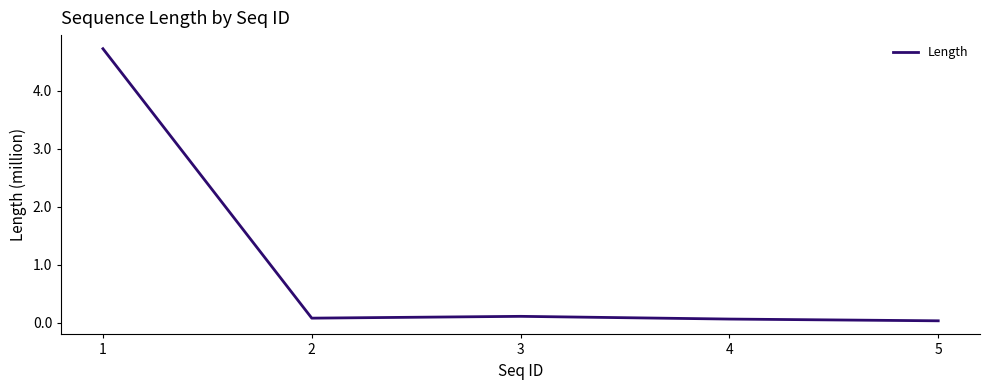

What is the maximum value shown in the chart?

4727056